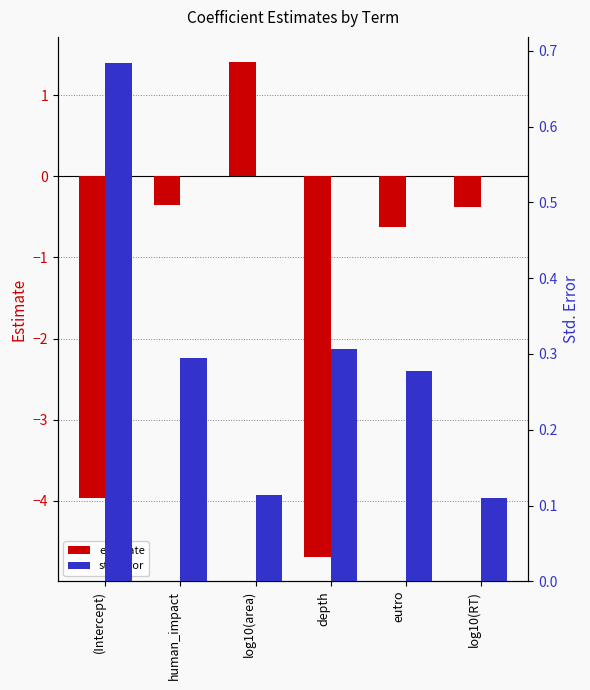

Which category has the lowest value in the estimate series?

depth